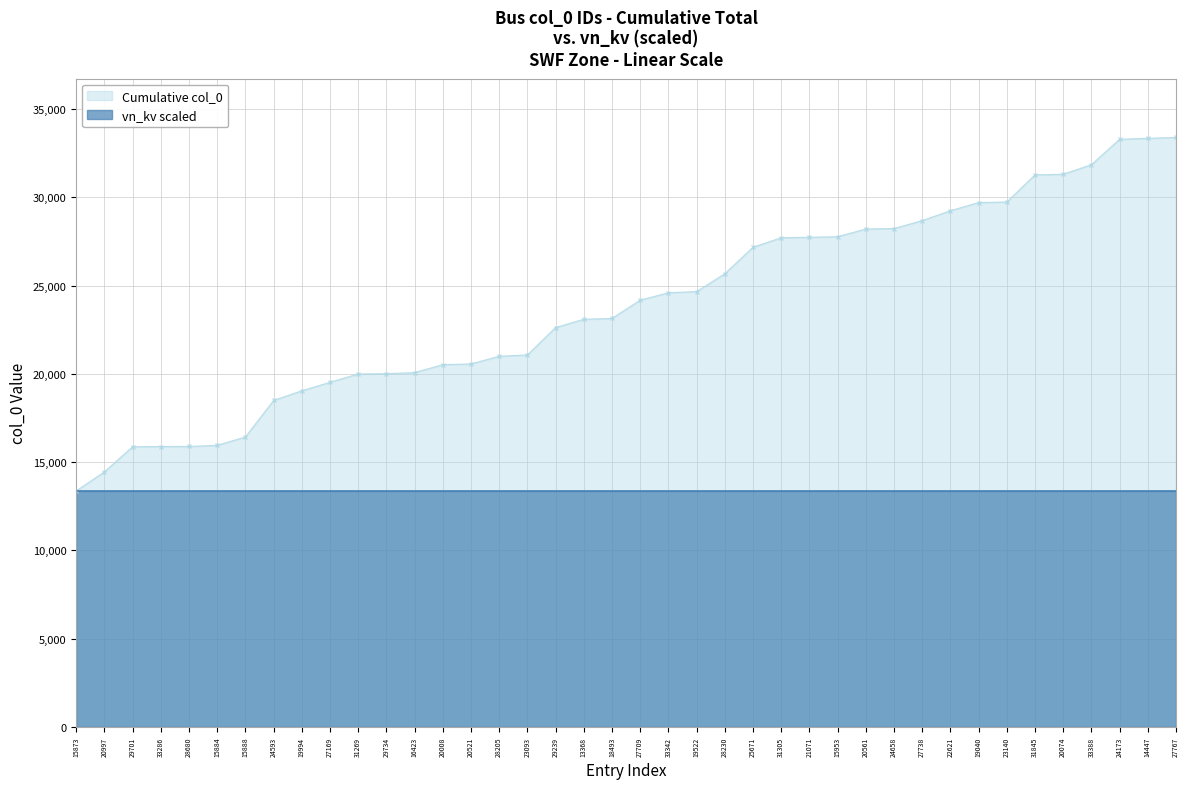

How many lines are shown in the chart?

2